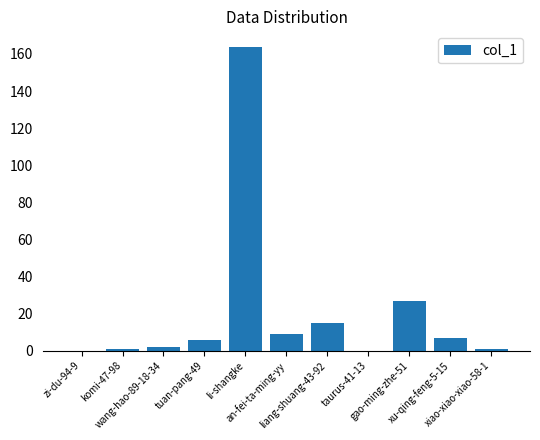

What is the maximum value shown in the chart?

164